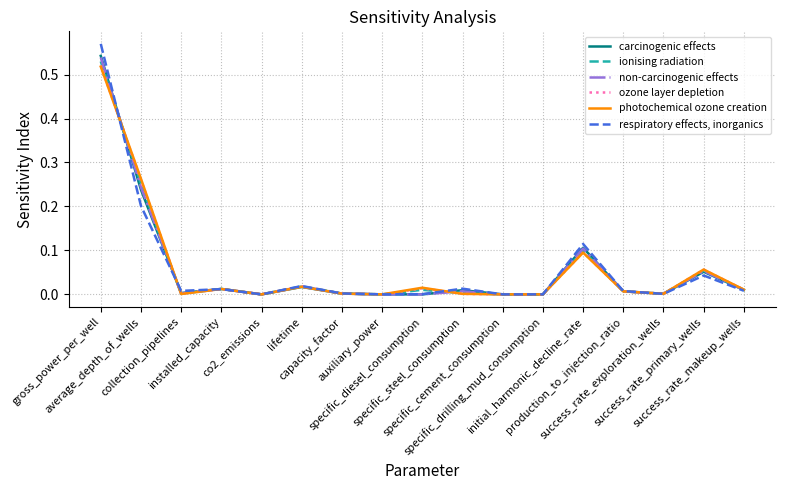

At which category does carcinogenic effects reach its first local valley?

collection_pipelines